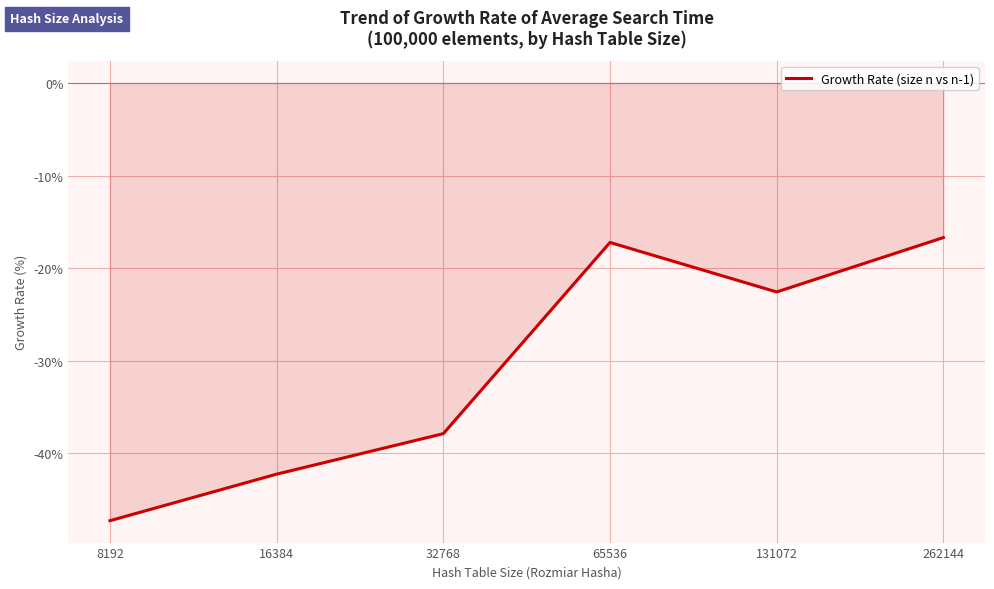

What is the maximum value shown in the chart?

-16.7